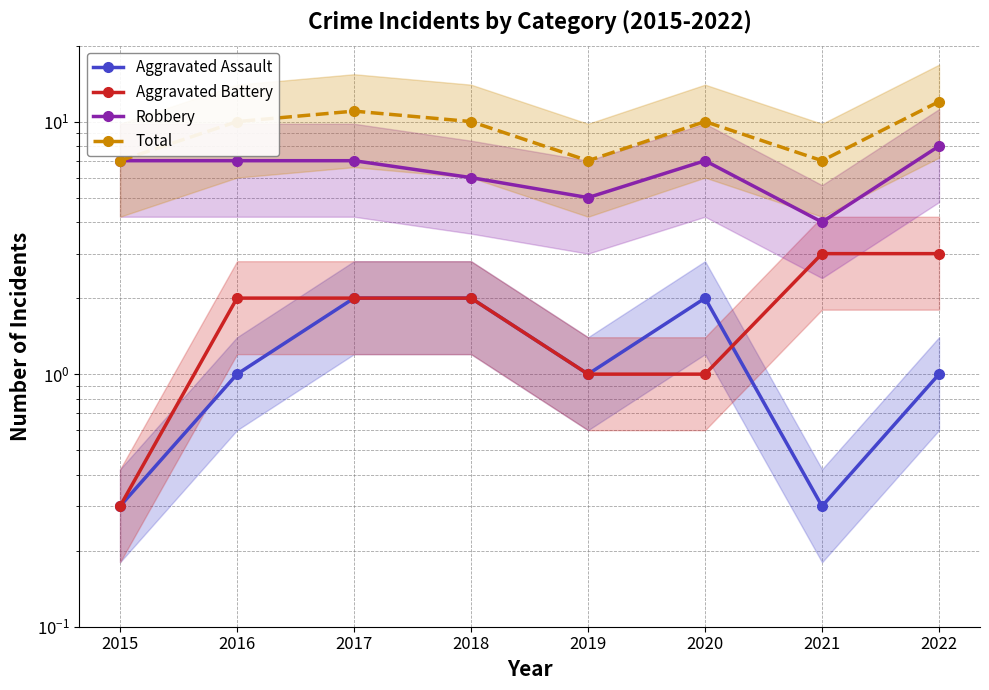

How many data points in Aggravated Assault are above 1?

3